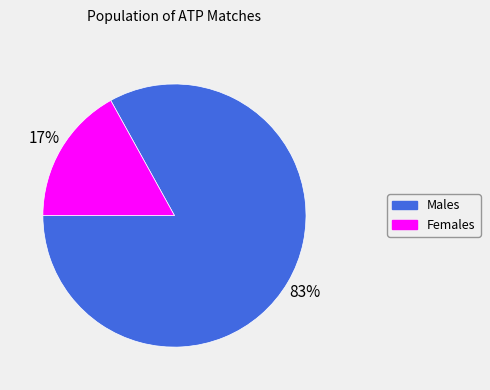

Is the sum of Females and Males greater than half?

Yes